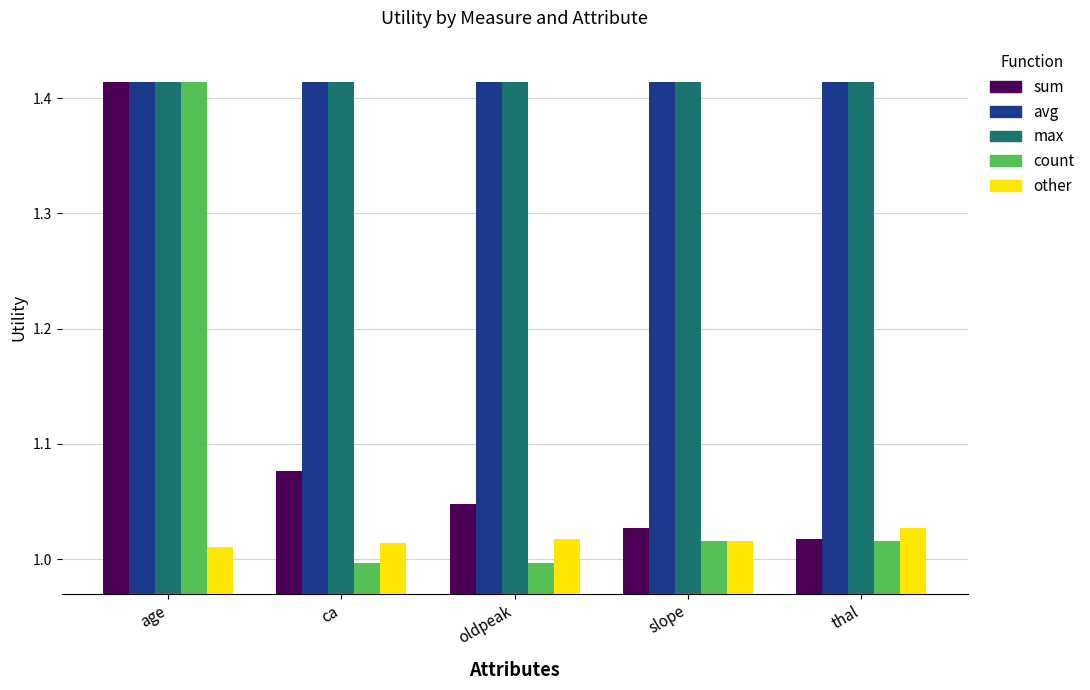

The sum series shows 1.0 at thal. True or false?

True